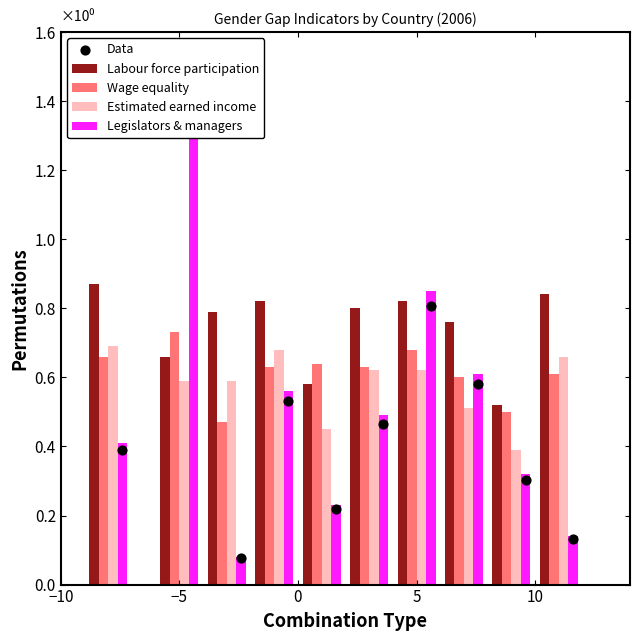

At which category is the sum across all series the highest?

−5